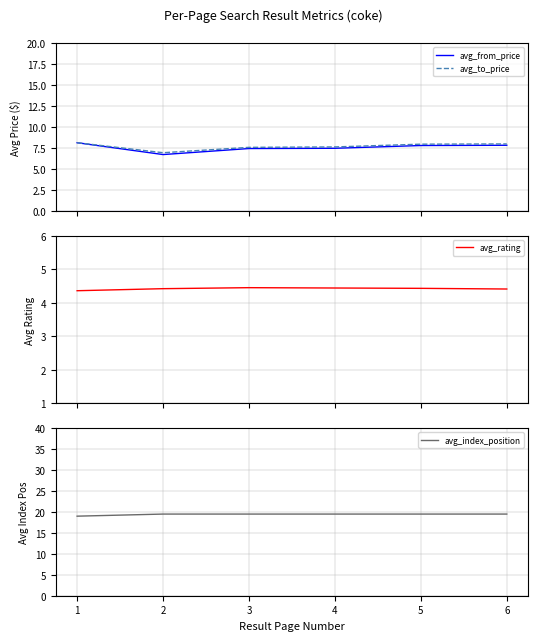

What is the value of the avg_from_price point at the 1st from the left?

8.1